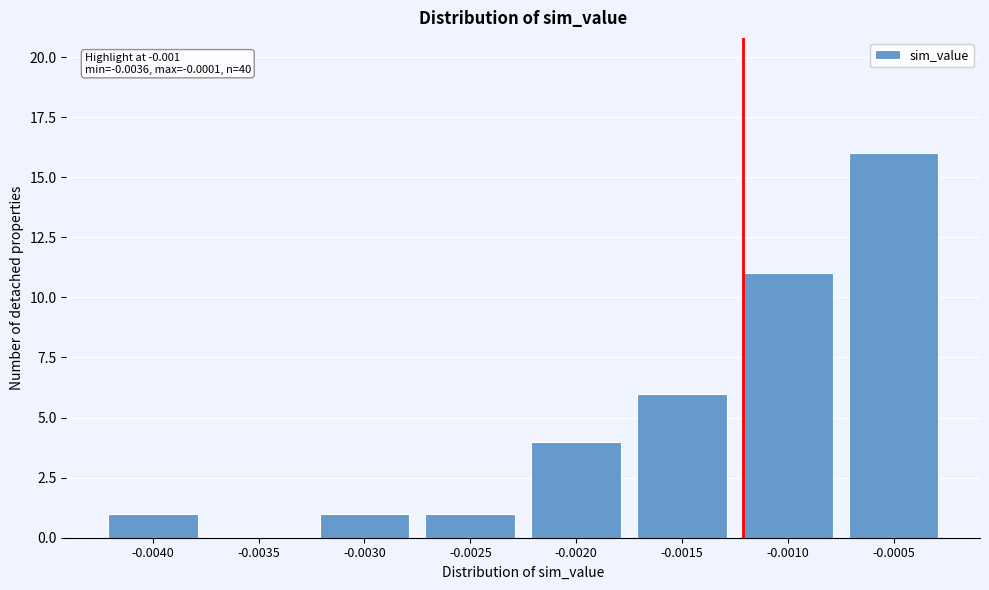

Reading left to right, extract all data points from this chart.

-0.0040=1	-0.0035=0	-0.0030=1	-0.0025=1	-0.0020=4	-0.0015=6	-0.0010=11	-0.0005=16